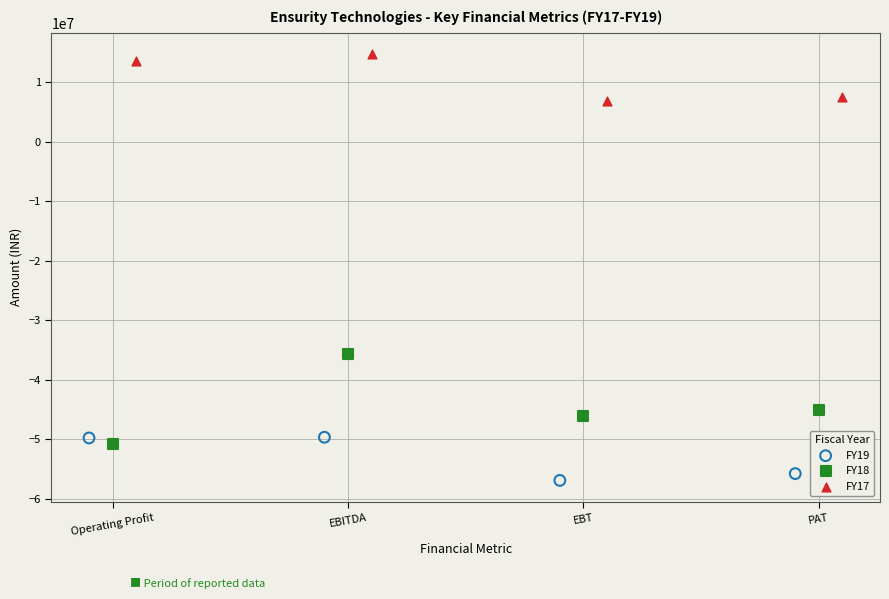

Which series contains the lowest Y value?

FY19